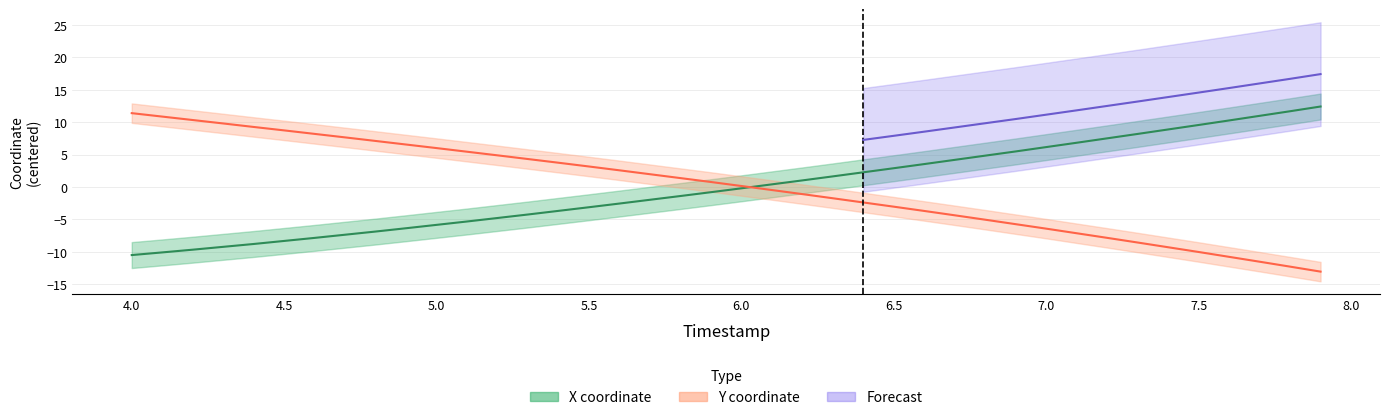

How many times do Y and X cross each other?

1